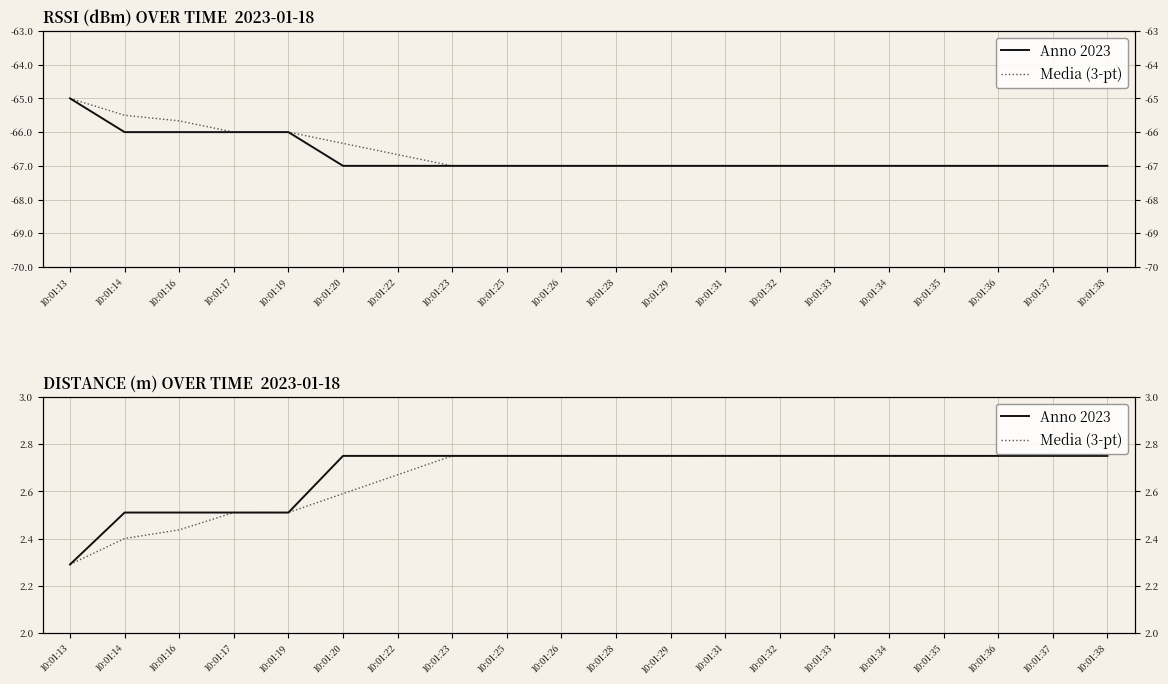

At which label is Distance closest to 2?

10:01:13